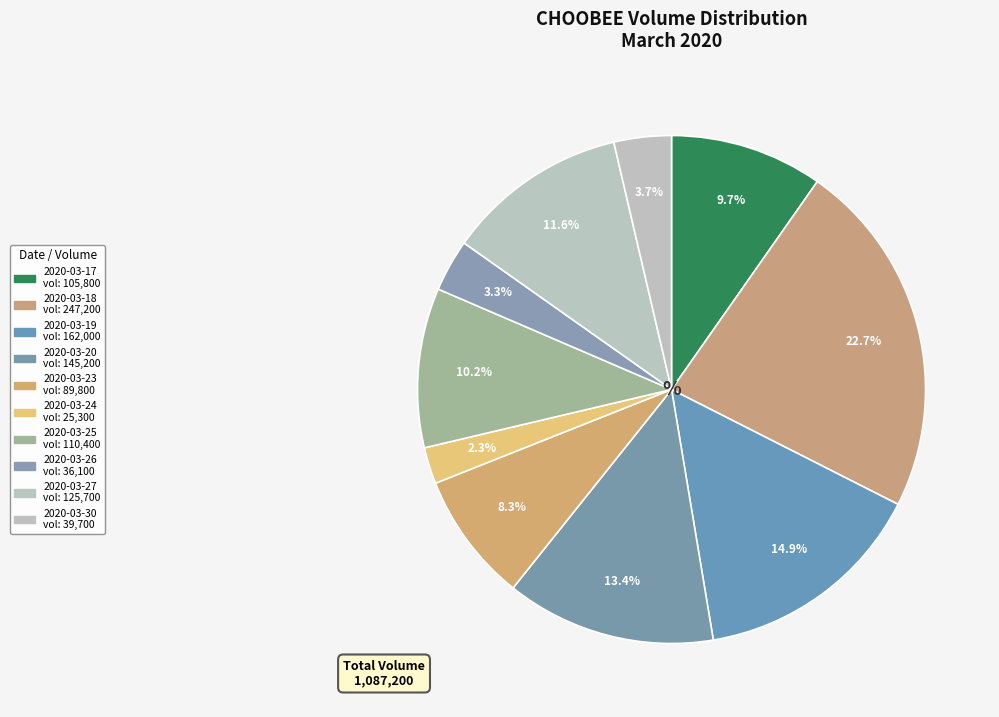

To the nearest percent, what is the difference between the 2020-03-18 and 2020-03-17 slice percentages?

13%